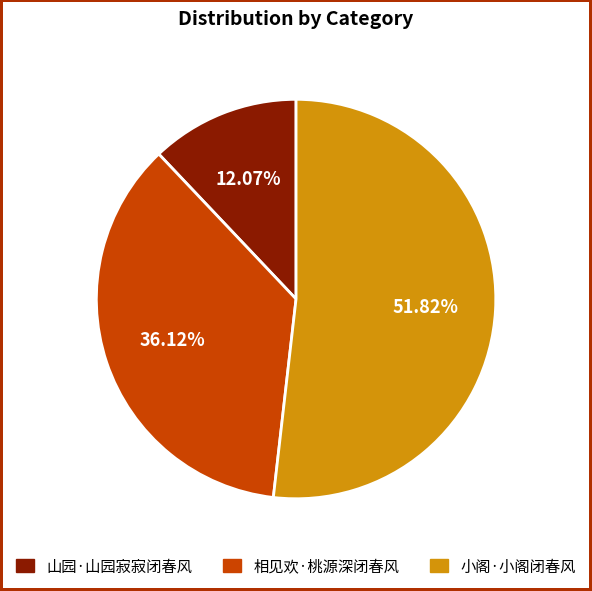

Which slice is the largest?

小阁·小阁闭春风